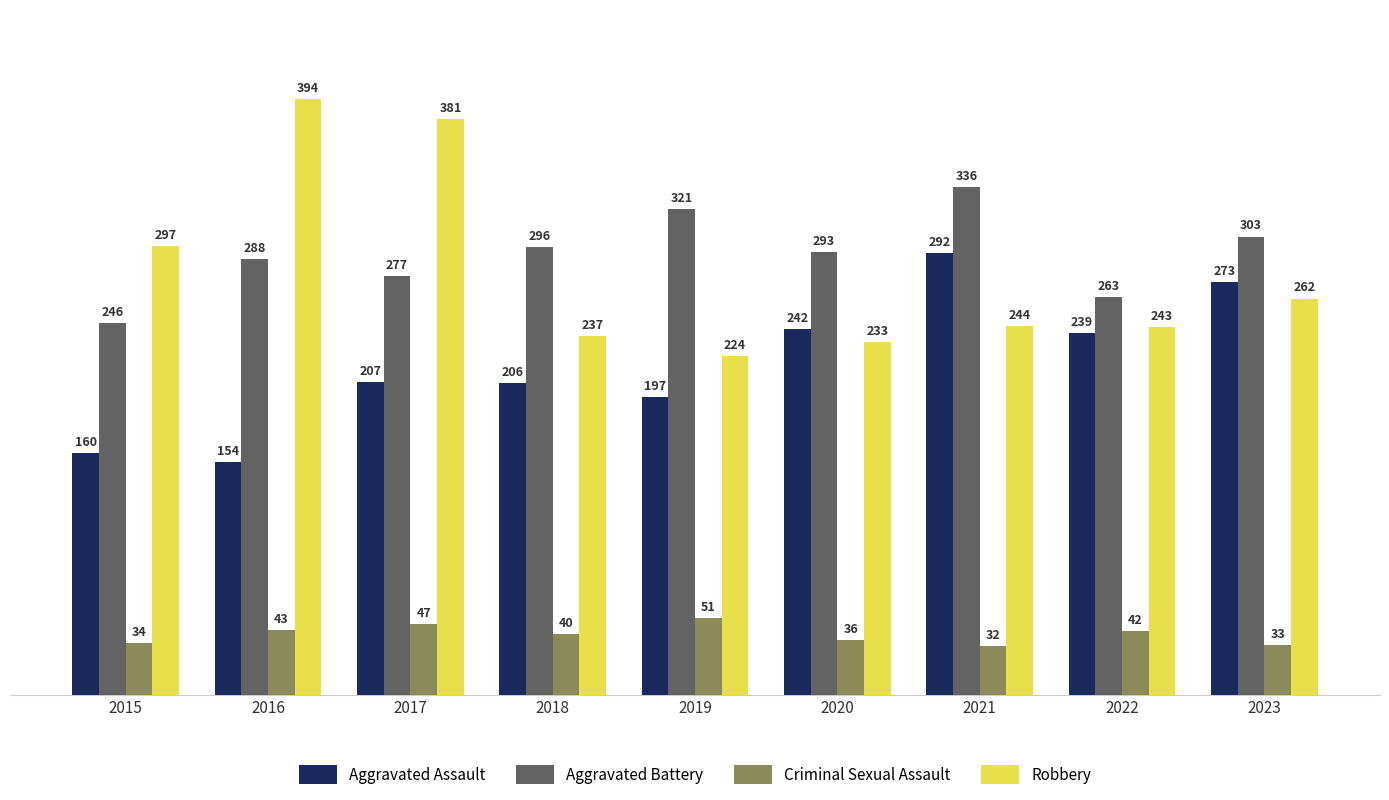

The Criminal Sexual Assault series shows 23 at 2022. True or false?

False